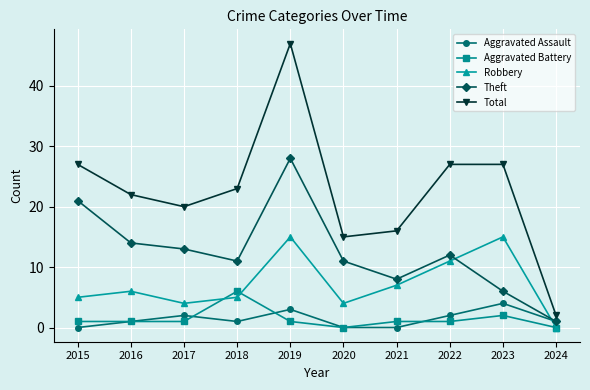

What is the sum of the Aggravated Assault values at 2015 and 2024?

1